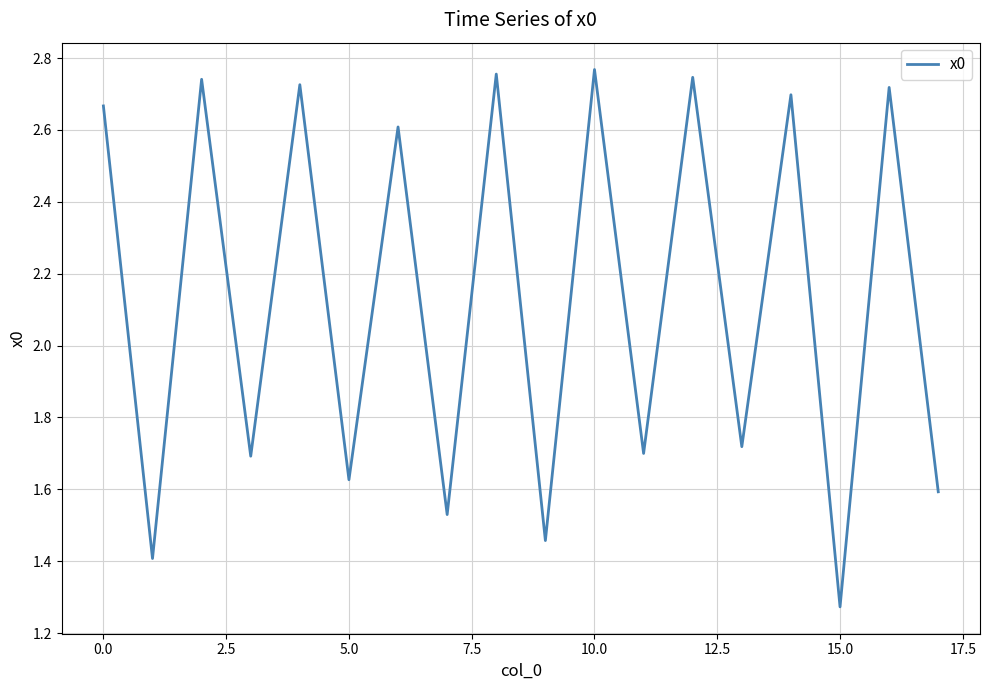

How many interior local peaks (higher than both neighbors) does the data have?

8